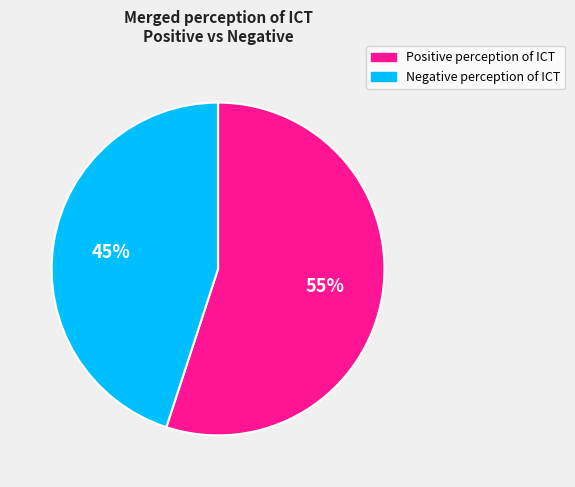

Is there any slice that represents more than half of the pie?

Yes